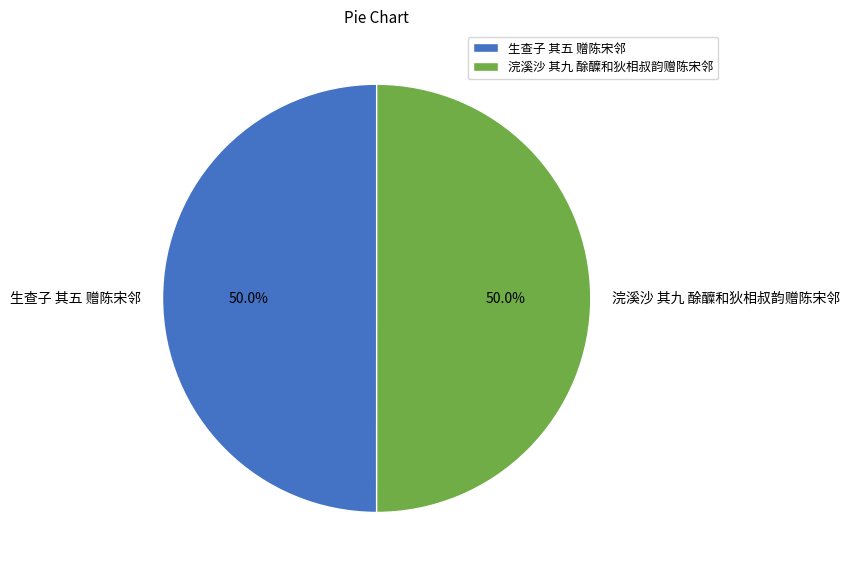

To the nearest percent, what portion does 生查子 其五 赠陈宋邻 represent?

50%